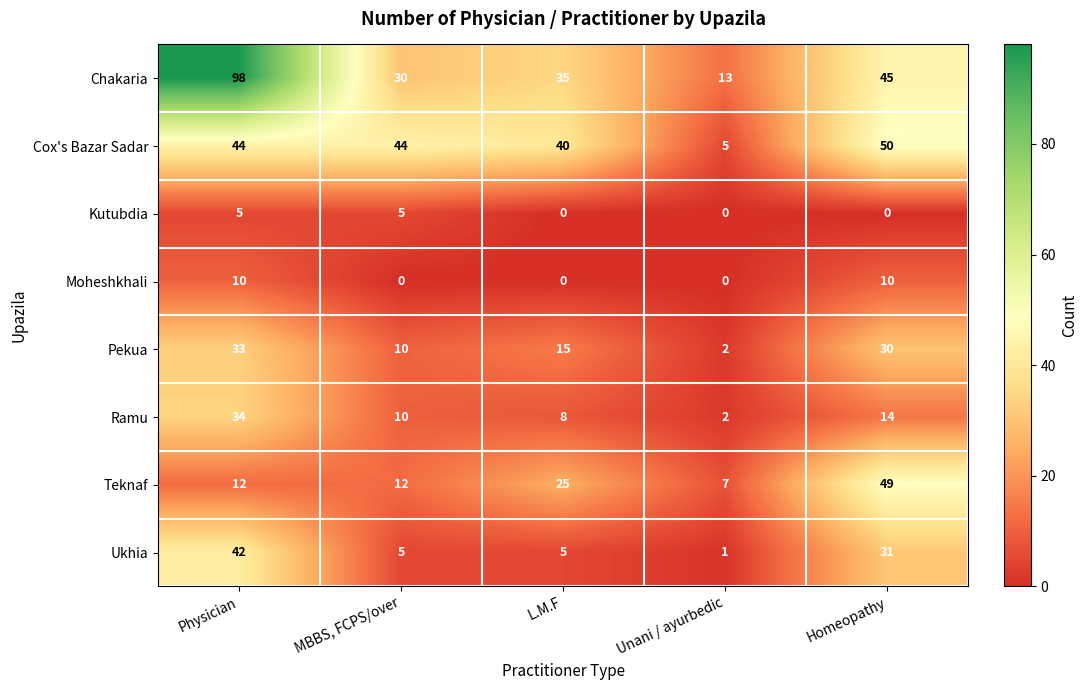

What is the total value across all series at MBBS, FCPS/over?

116